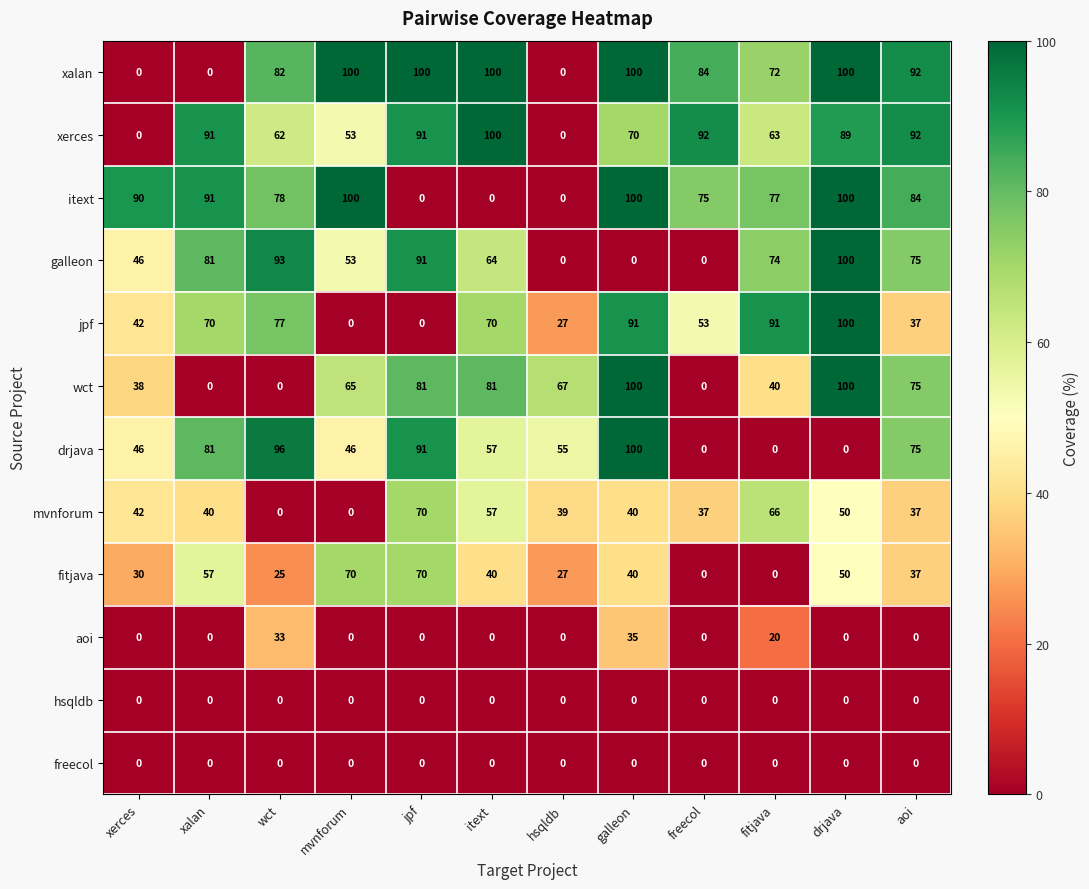

What is the difference between the xalan values at itext and wct?

18